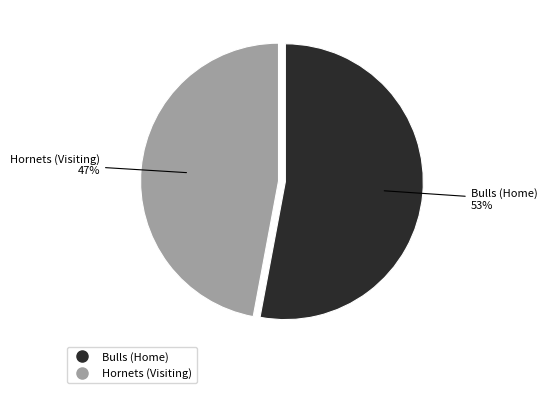

To the nearest percent, what is the difference between the largest and smallest slice percentages?

6%